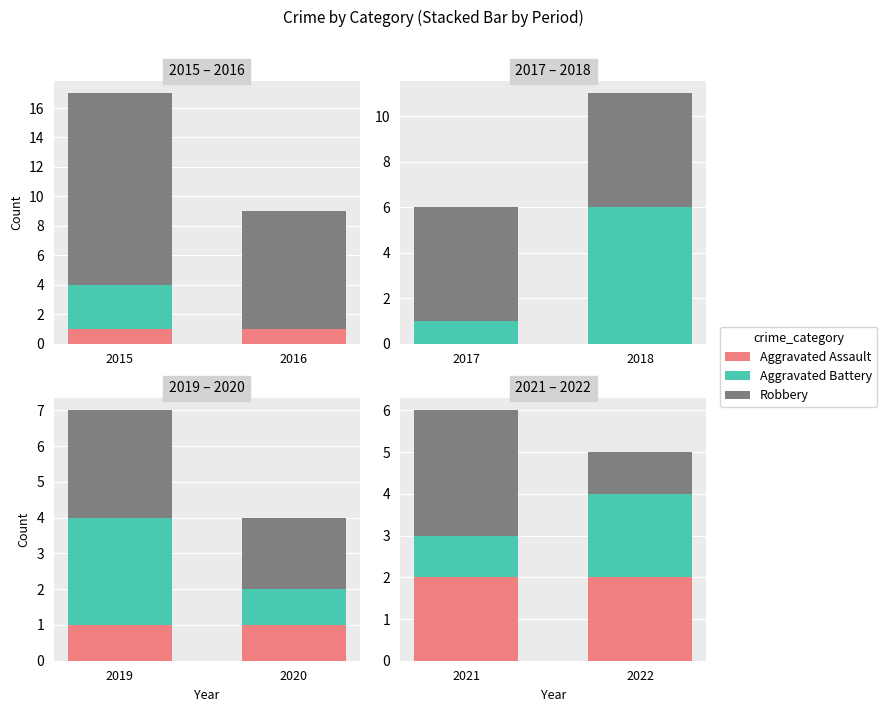

What is the value of the Robbery bar at the 2nd from the left?

1